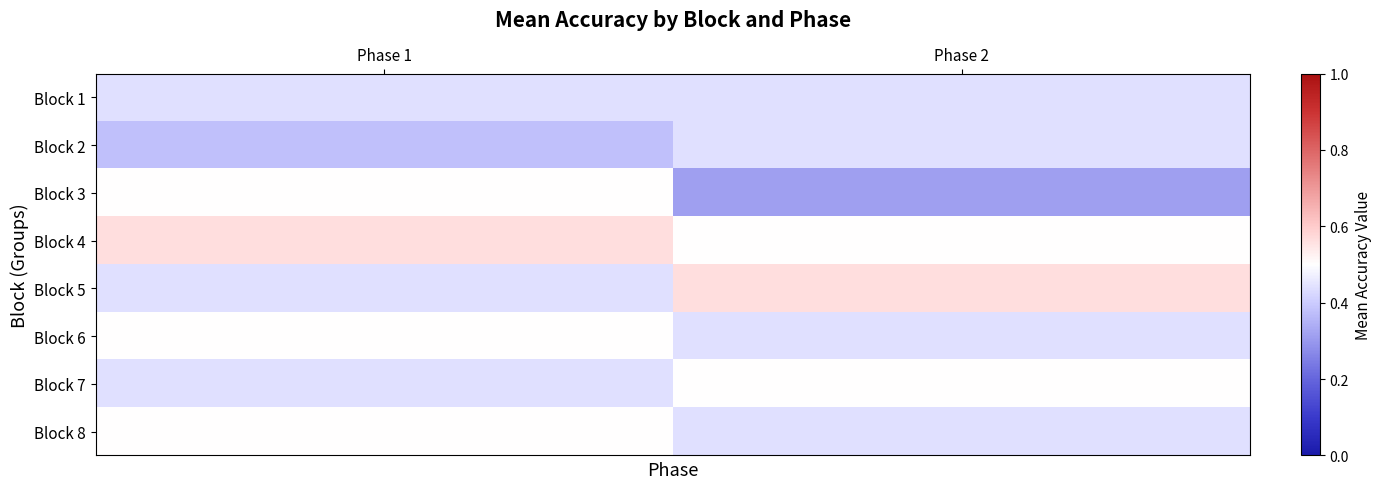

Rank the series at Phase 1 from lowest to highest value.

Block 2, Block 1, Block 5, Block 7, Block 3, Block 6, Block 8, Block 4